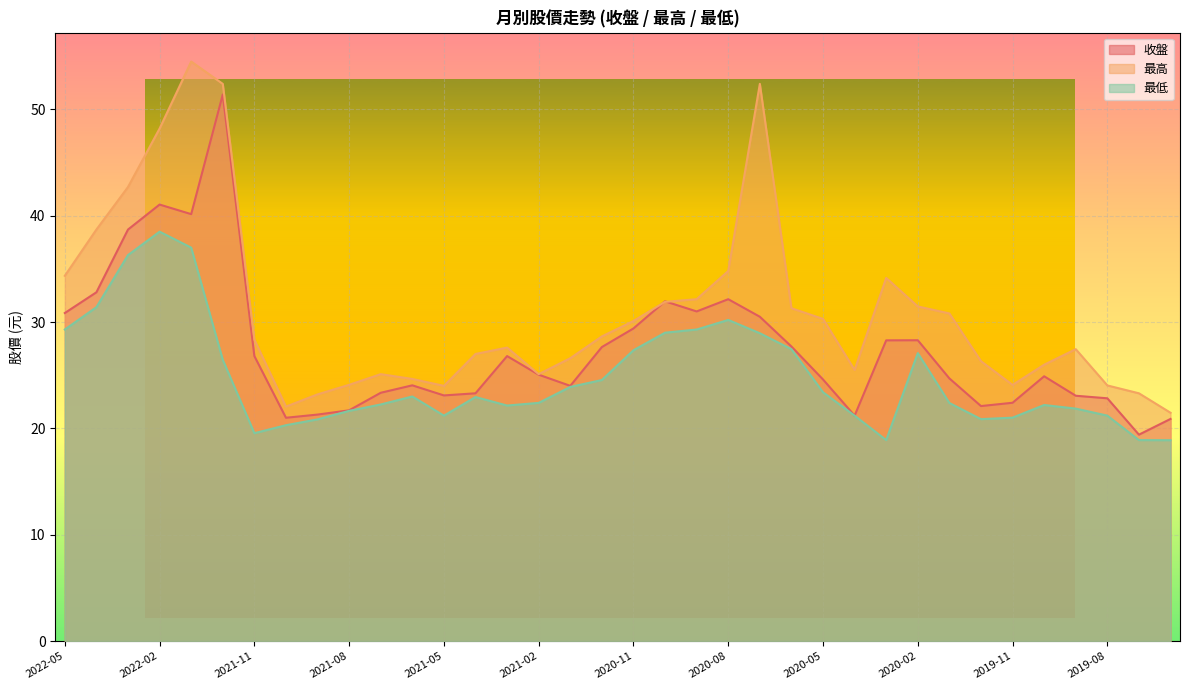

True or false: 收盤 has a value of 5.0 at 2020-05.

False